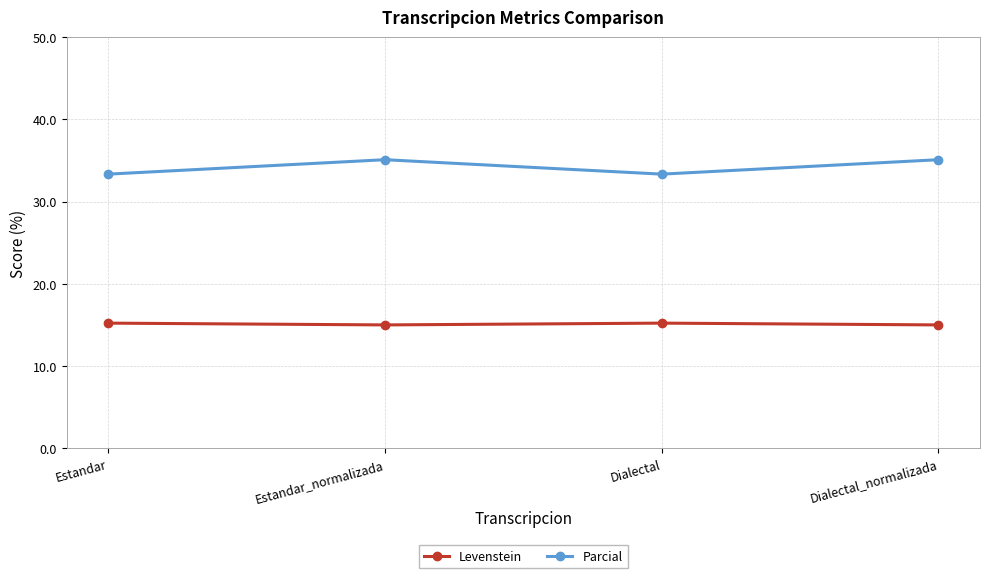

What is the total value across all series at Dialectal_normalizada?

50.1